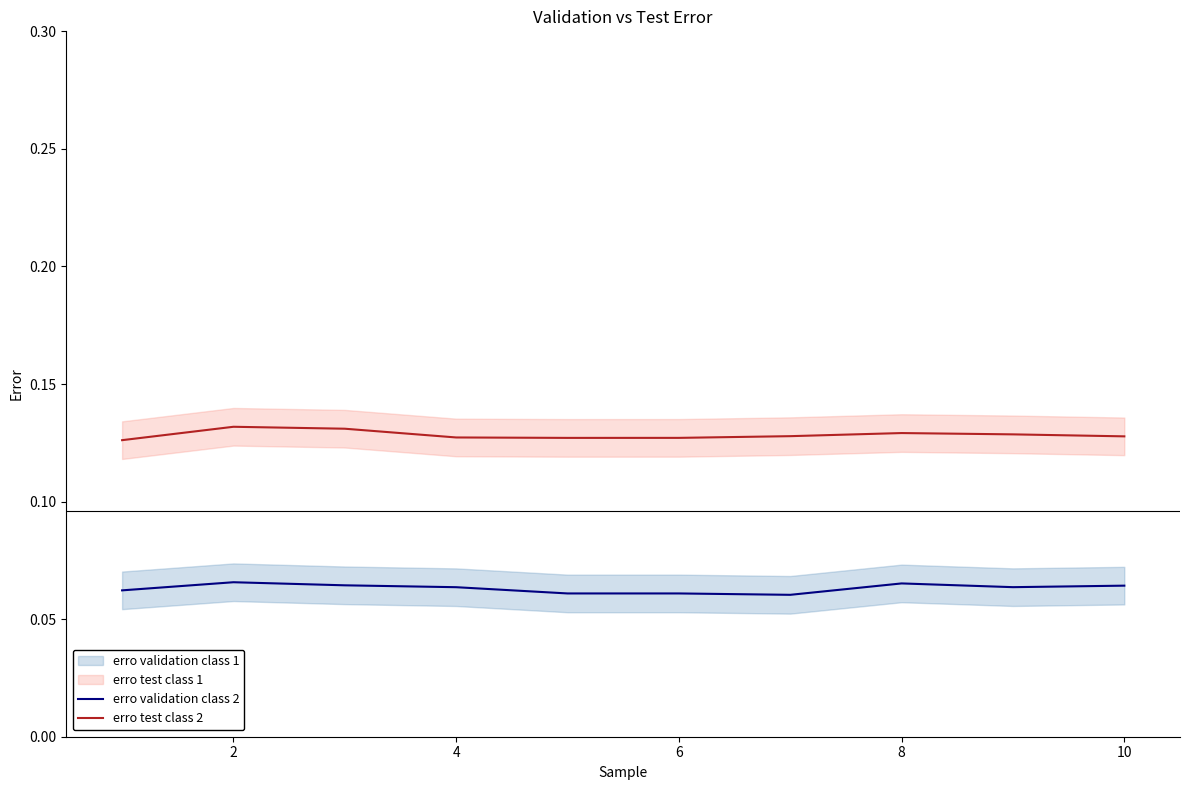

True or false: erro validation class 2 has a value of 0.0 at 4.

False